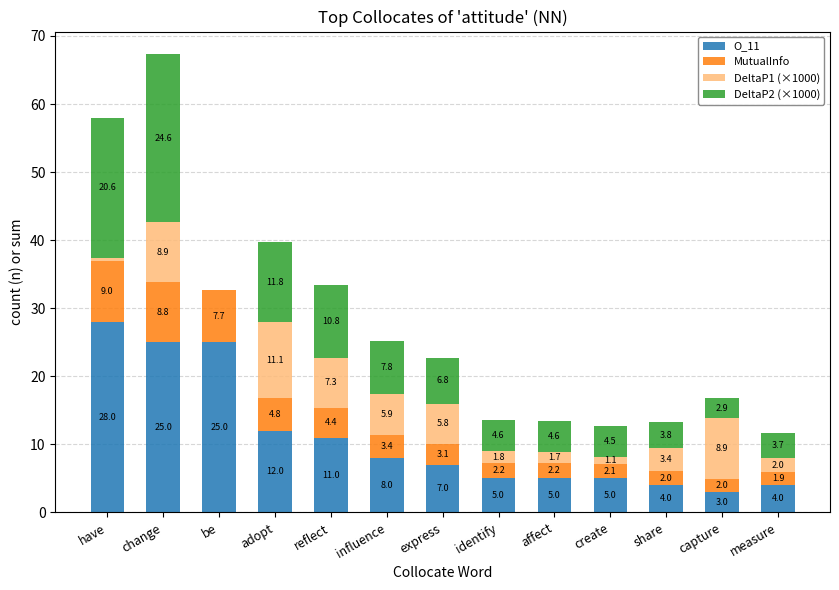

Is it true that O_11 equals 7.0 at express?

True